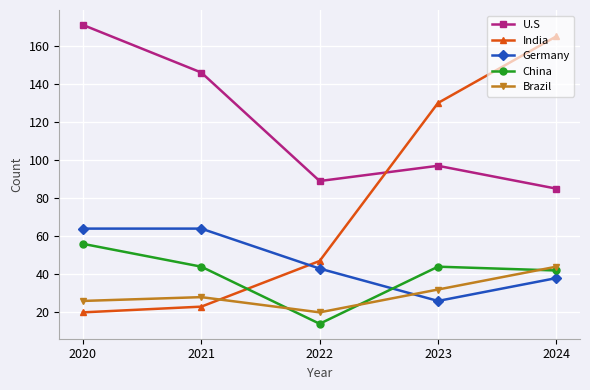

Does the chart display data point markers on the line(s)?

Yes